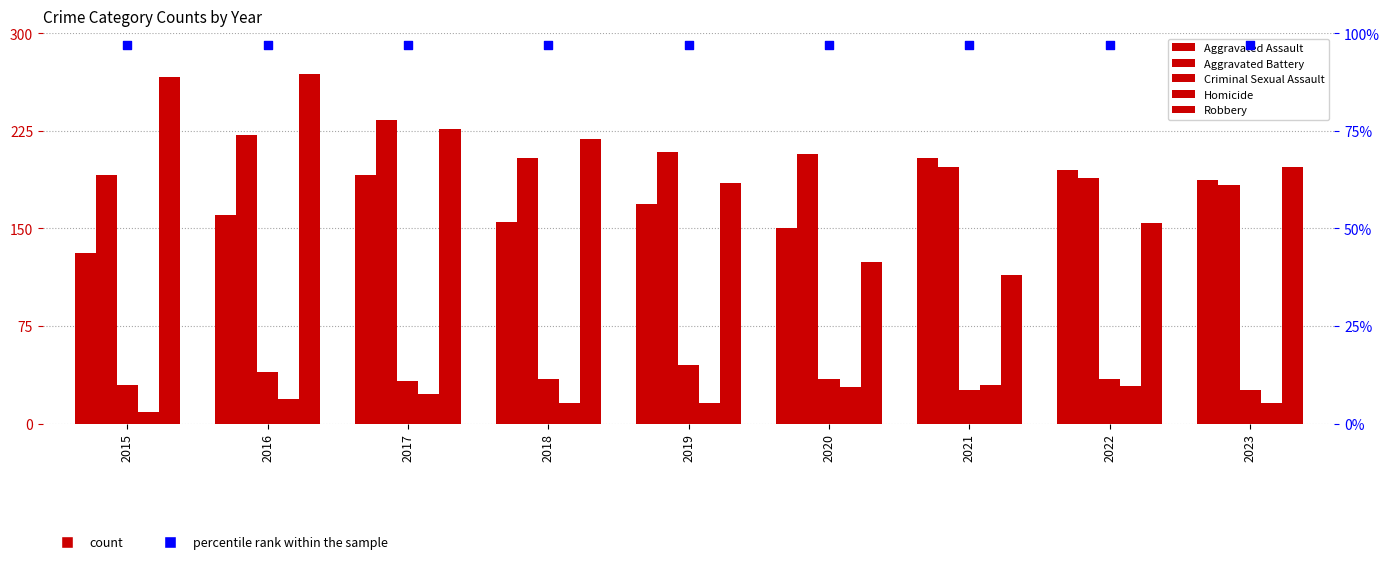

Which series has the largest total across all categories?

Aggravated Battery